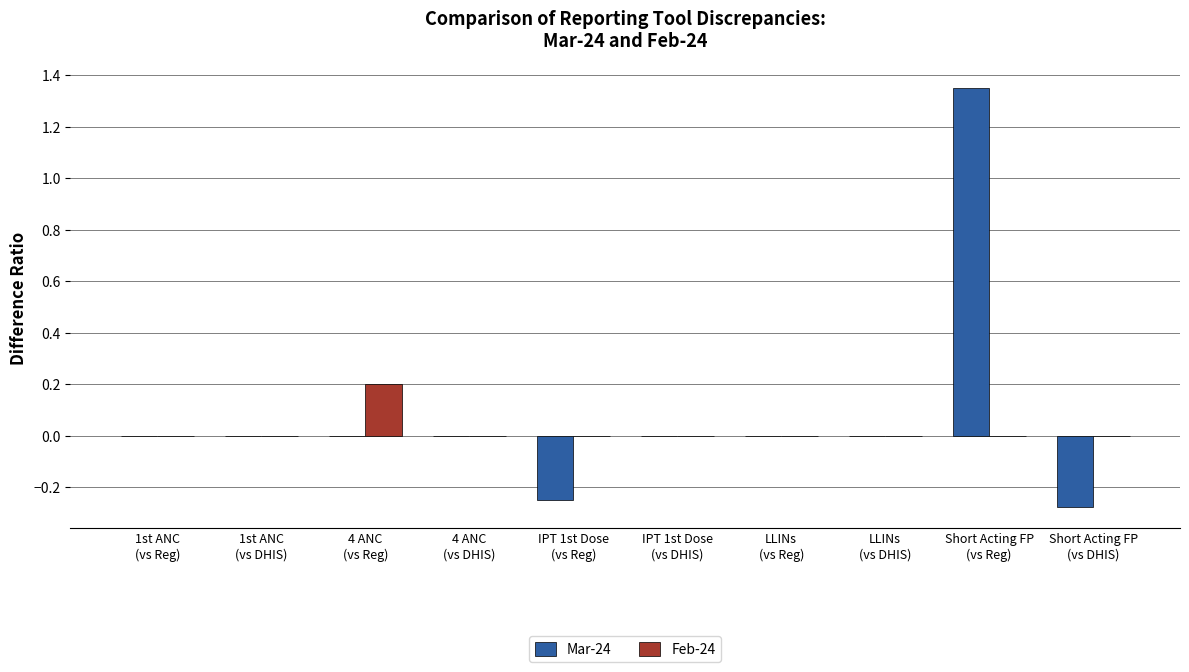

What is the sum of all Mar-24 values?

0.8